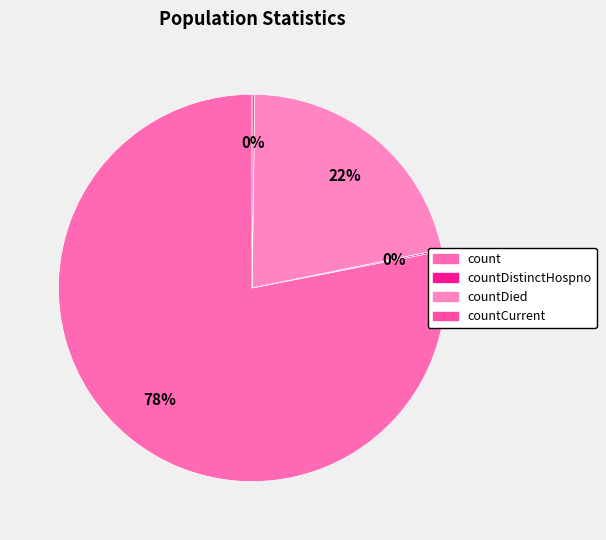

Which category has the biggest portion of the pie?

count